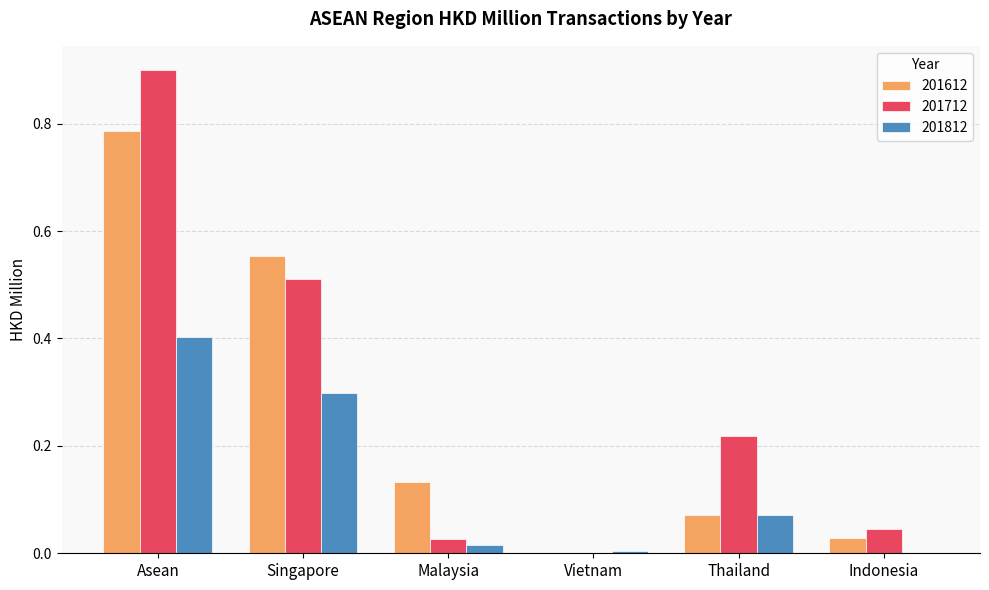

What is the sum of all 201612 values?

1.6